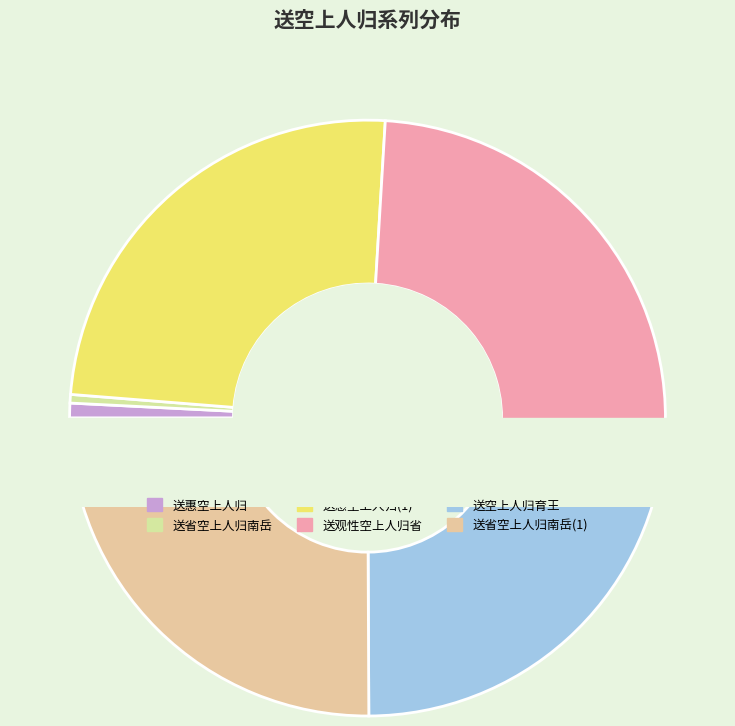

How many slices are in this pie chart?

6